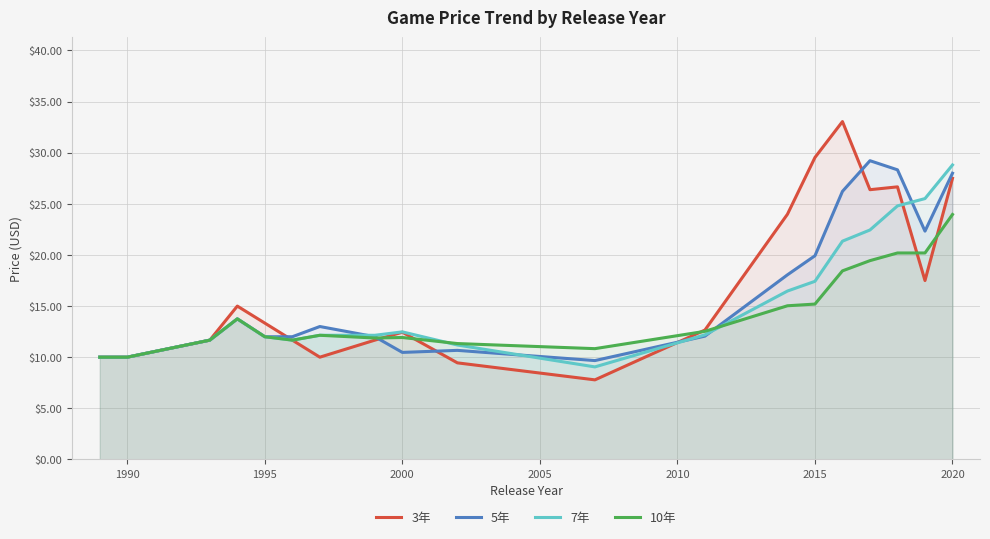

Rank the series by their average value, from lowest to highest.

10年, 7年, 5年, 3年